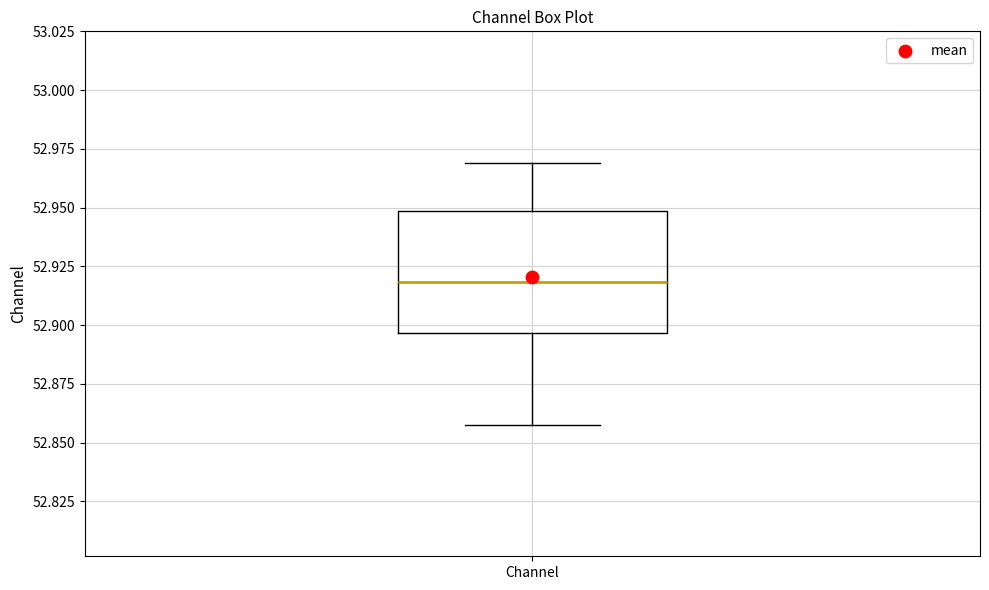

Transcribe this box plot: give where the median line is, the range the box spans, and where the two whiskers end, as read against the y-axis. The values are not printed on the chart, so give them approximately, as read against the axis.

median 52.920, box 52.895 to 52.950, whiskers 52.855 to 52.970